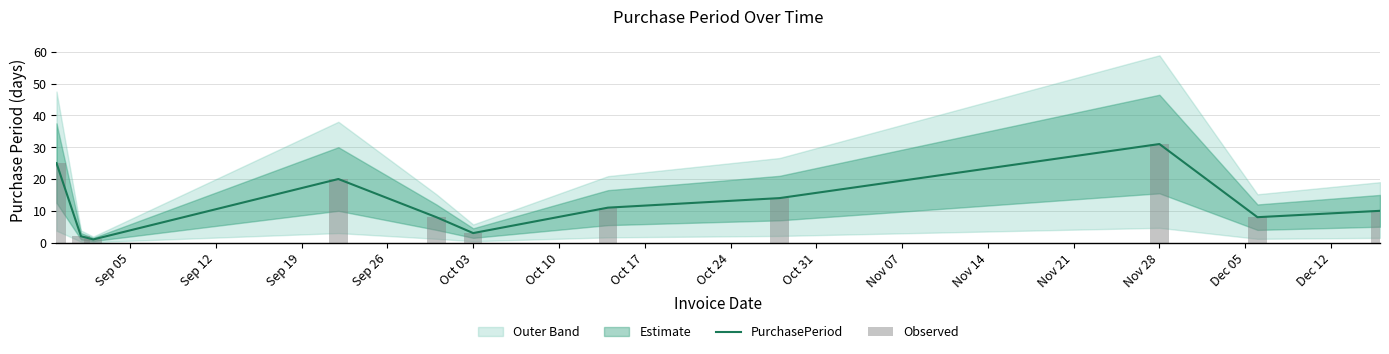

What is the highest value of the PurchasePeriod series?

31